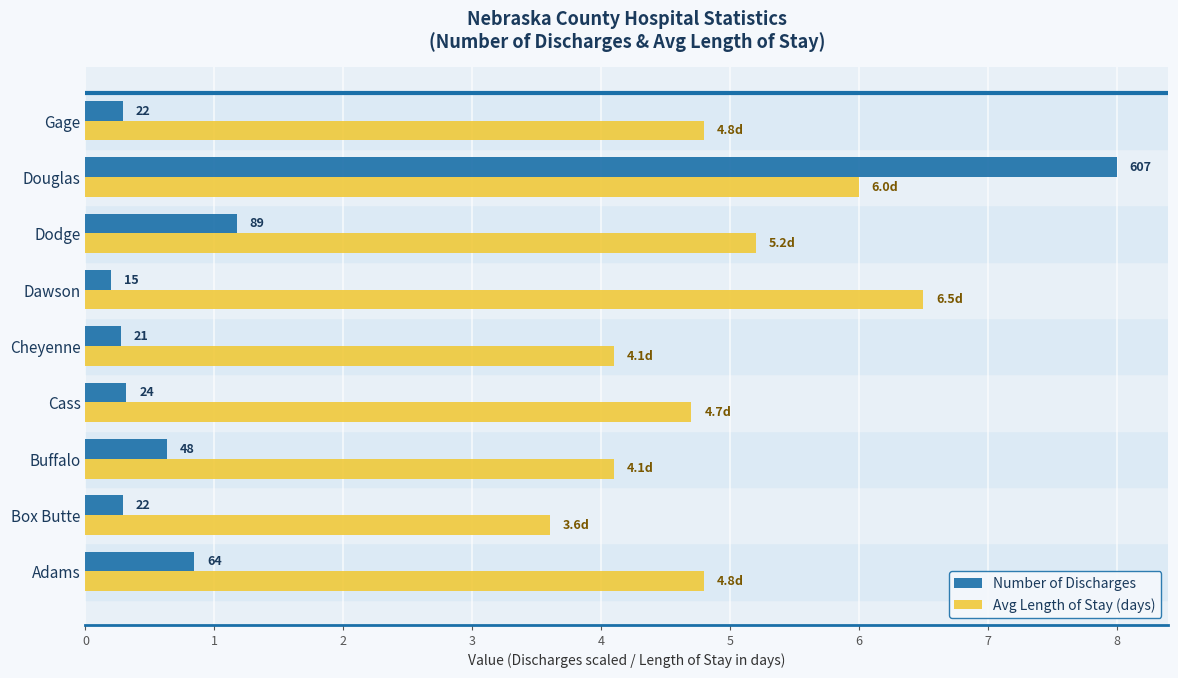

What are all the series names shown in the legend?

Number of Discharges, Avg Length of Stay (days)